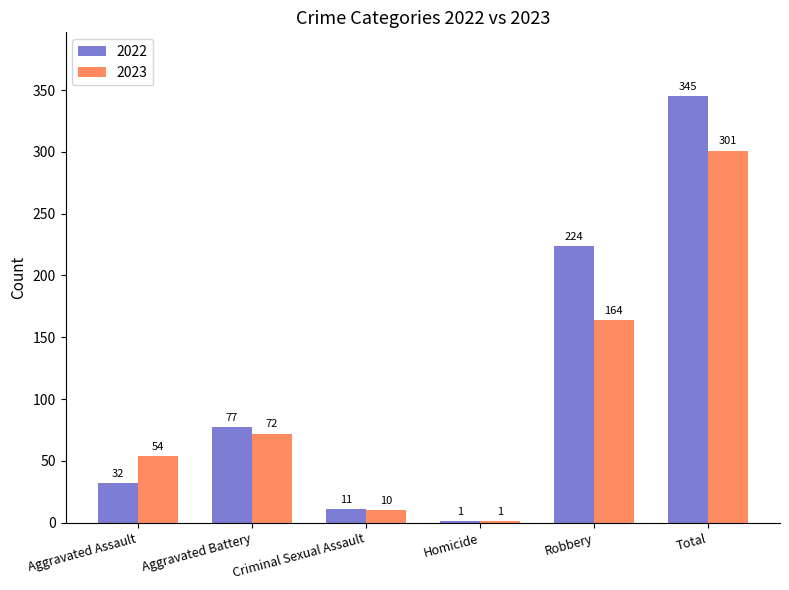

What is the greatest value displayed?

345